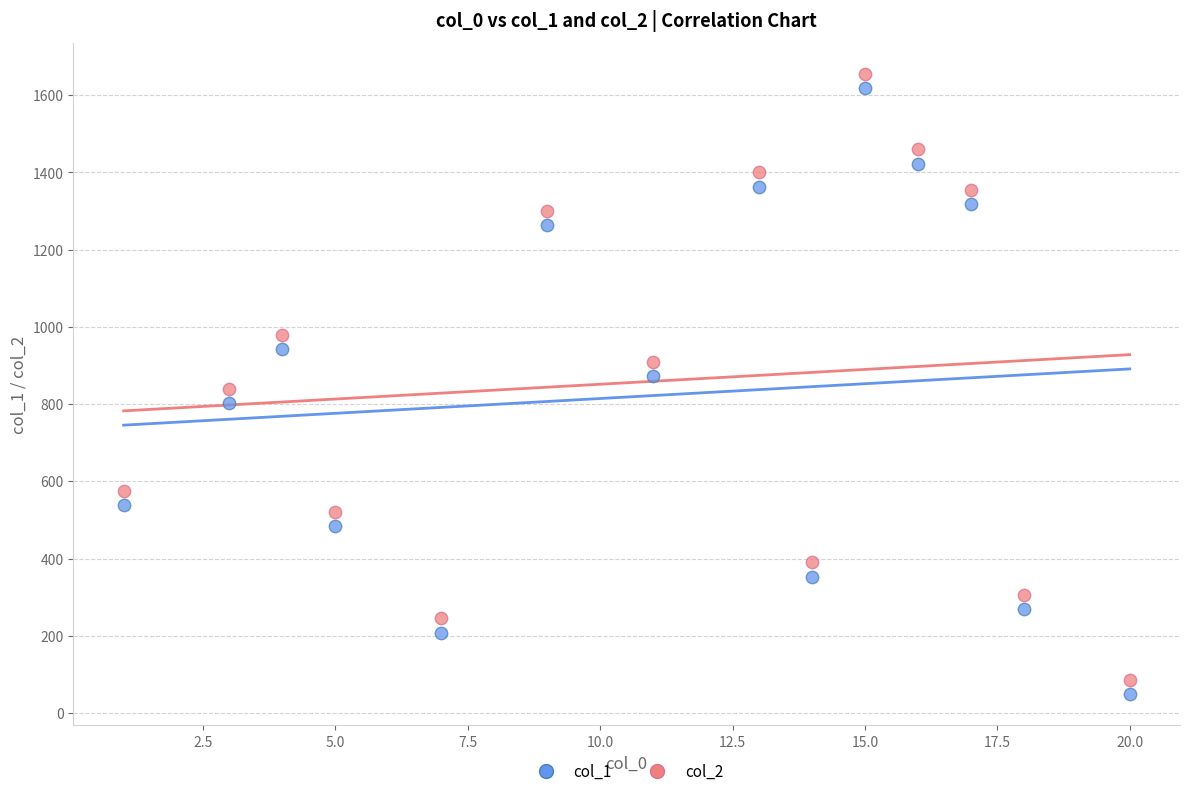

What is the X range (max minus min) for the scatter plot?

19